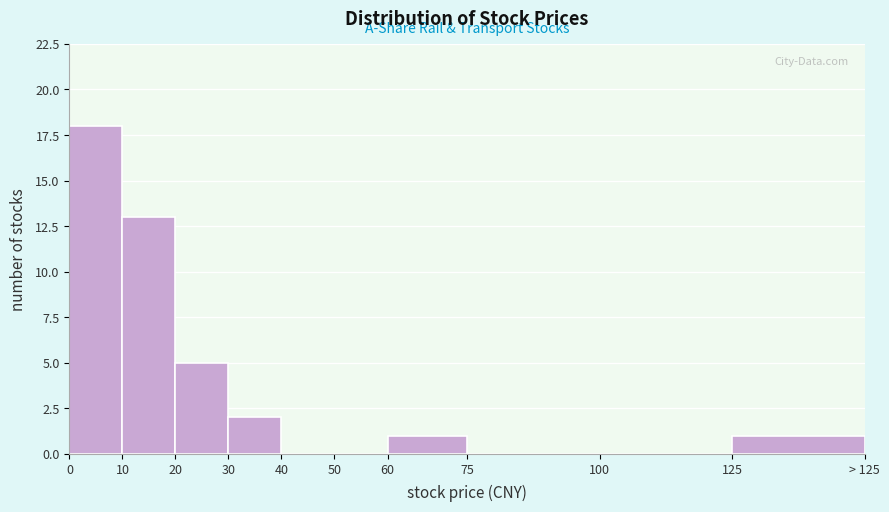

Reading left to right, what are all the values shown in this chart?

0=18	10=13	20=5	30=2	40=0	50=0	60=1	75=0	100=0	125=1